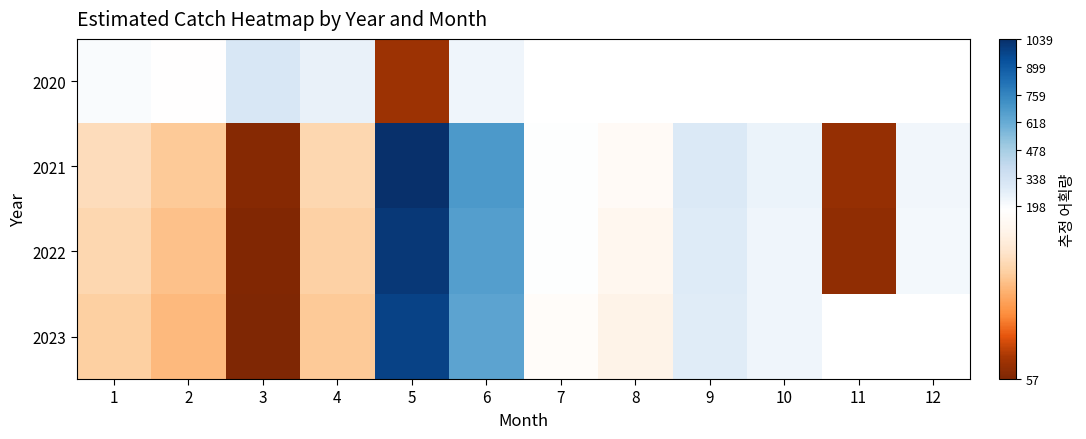

What is the maximum value for 2021?

1039.3